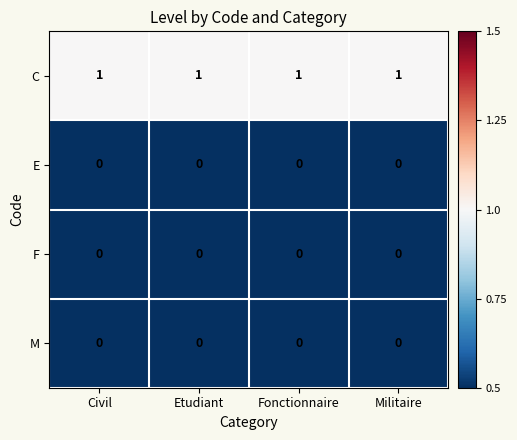

Is it true that C equals 1 at Civil?

True